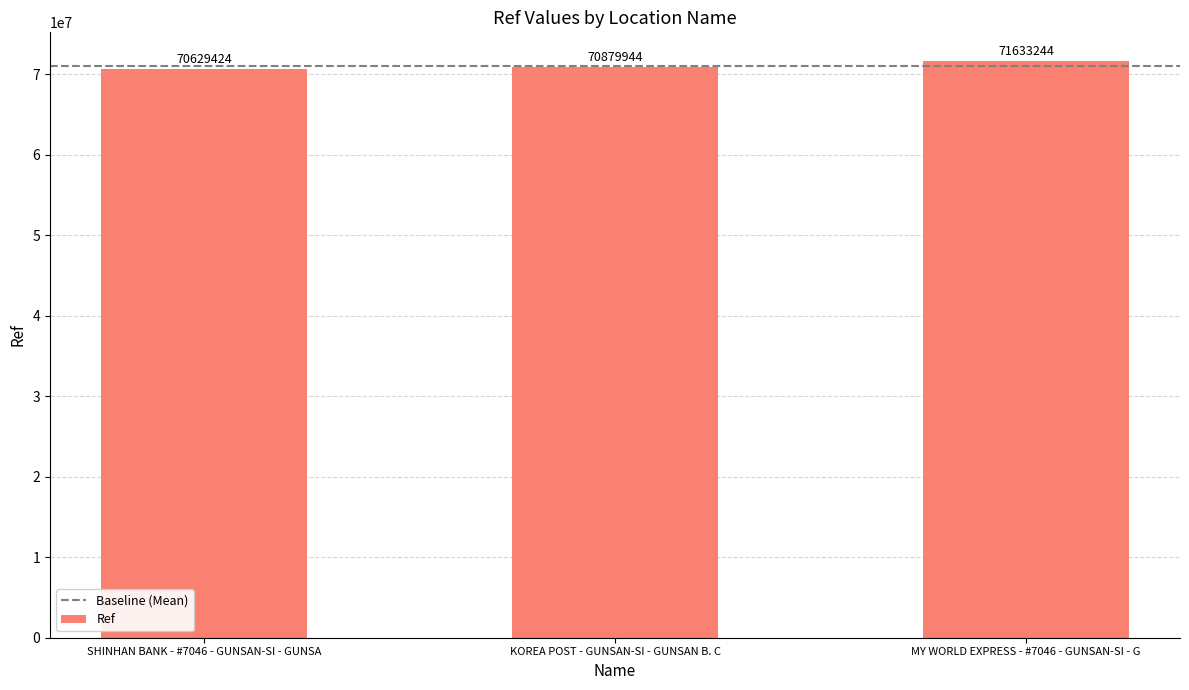

Does the chart contain any negative values?

No